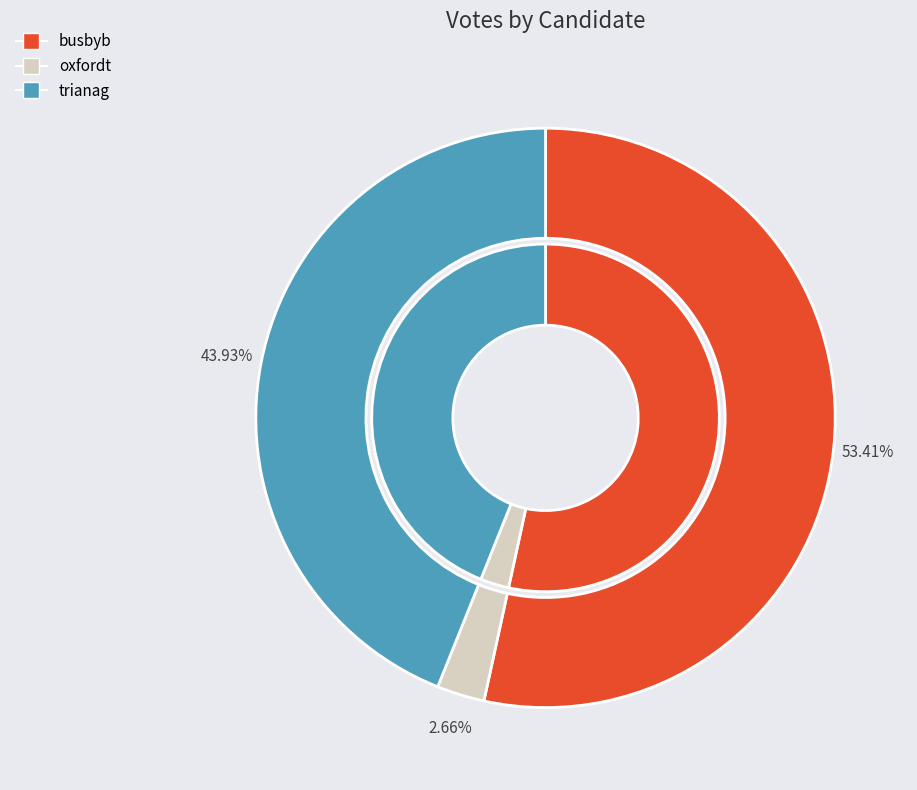

Is it true that oxfordt is 13% of the pie?

False